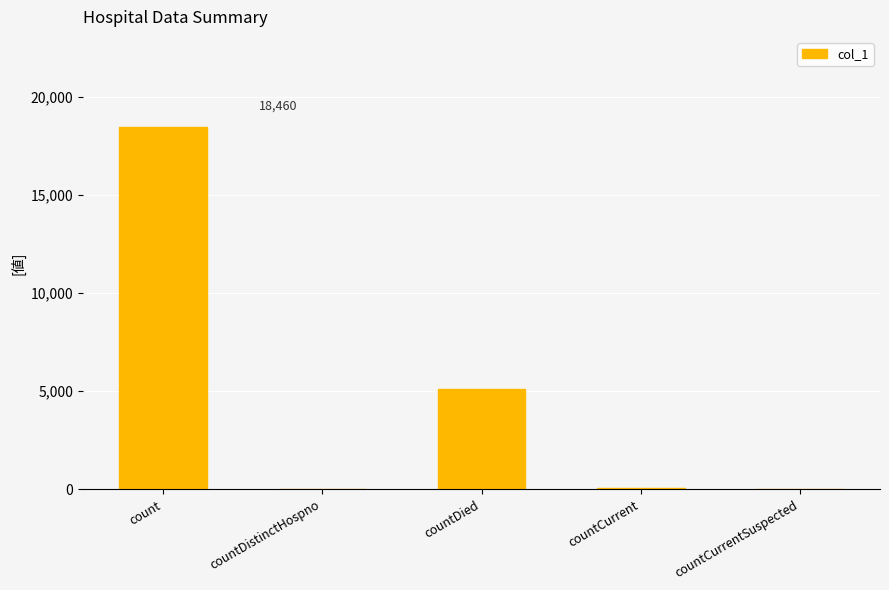

What is the greatest value displayed?

18460